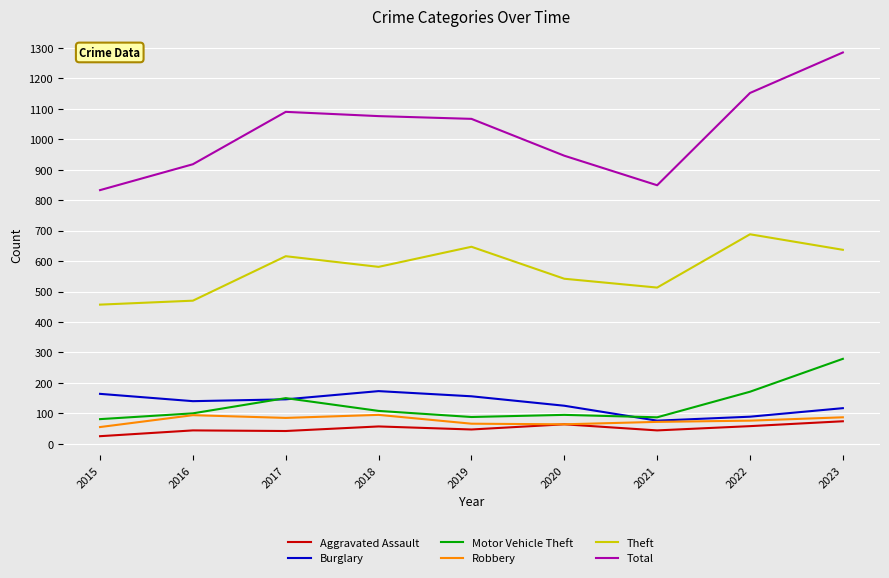

Is it true that Total equals 1076 at 2018?

True